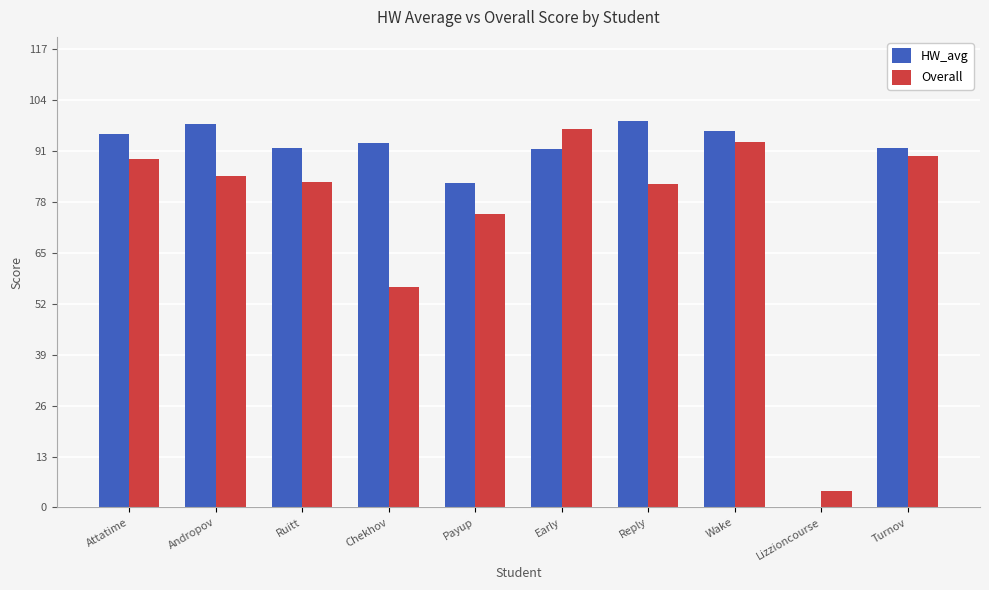

What is the total value across all series at Early?

188.0